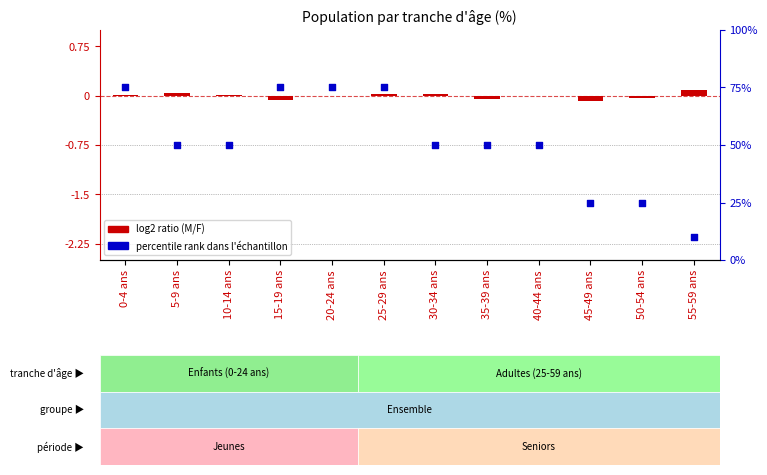

At which category is the sum across all series the highest?

25-29 ans